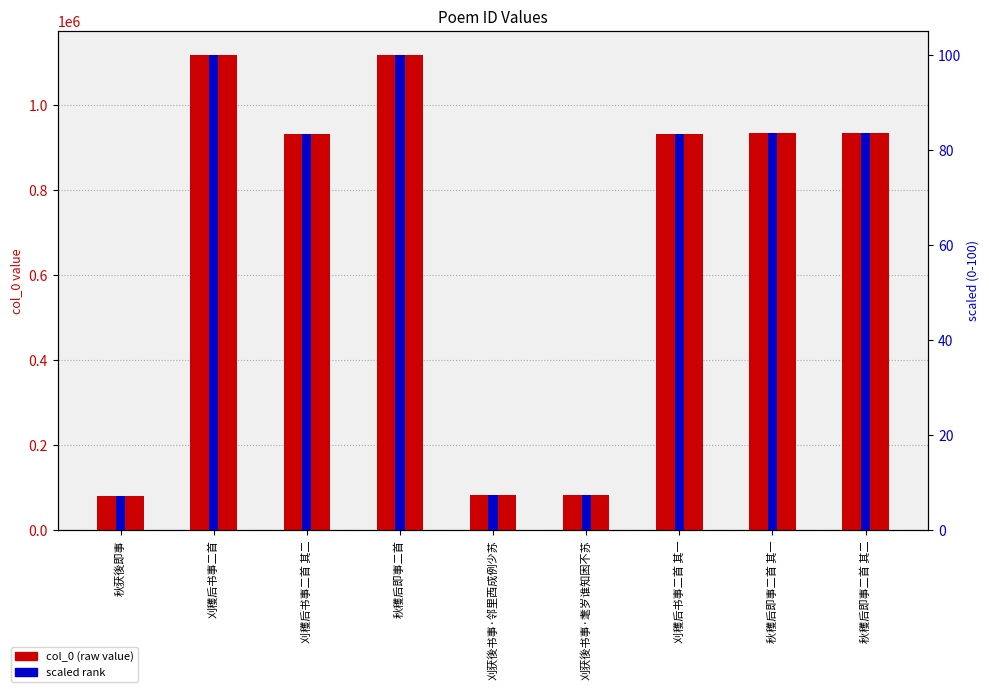

What is the label of the 7th bar from the right?

刈穫后书事二首 其二